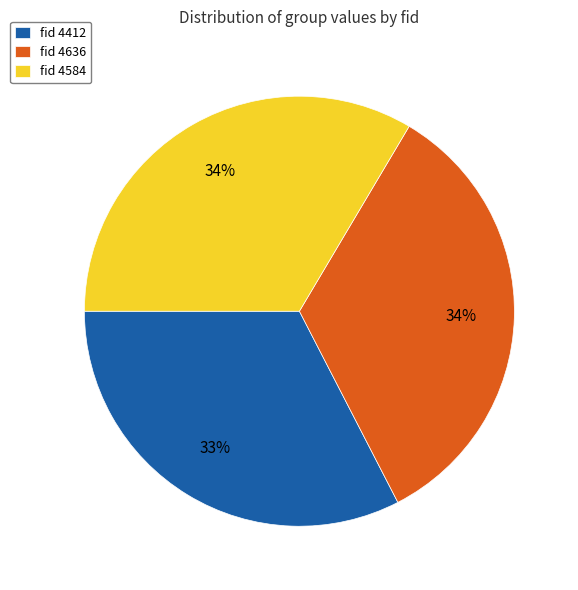

True or false: fid 4412 accounts for 33% of the total.

True